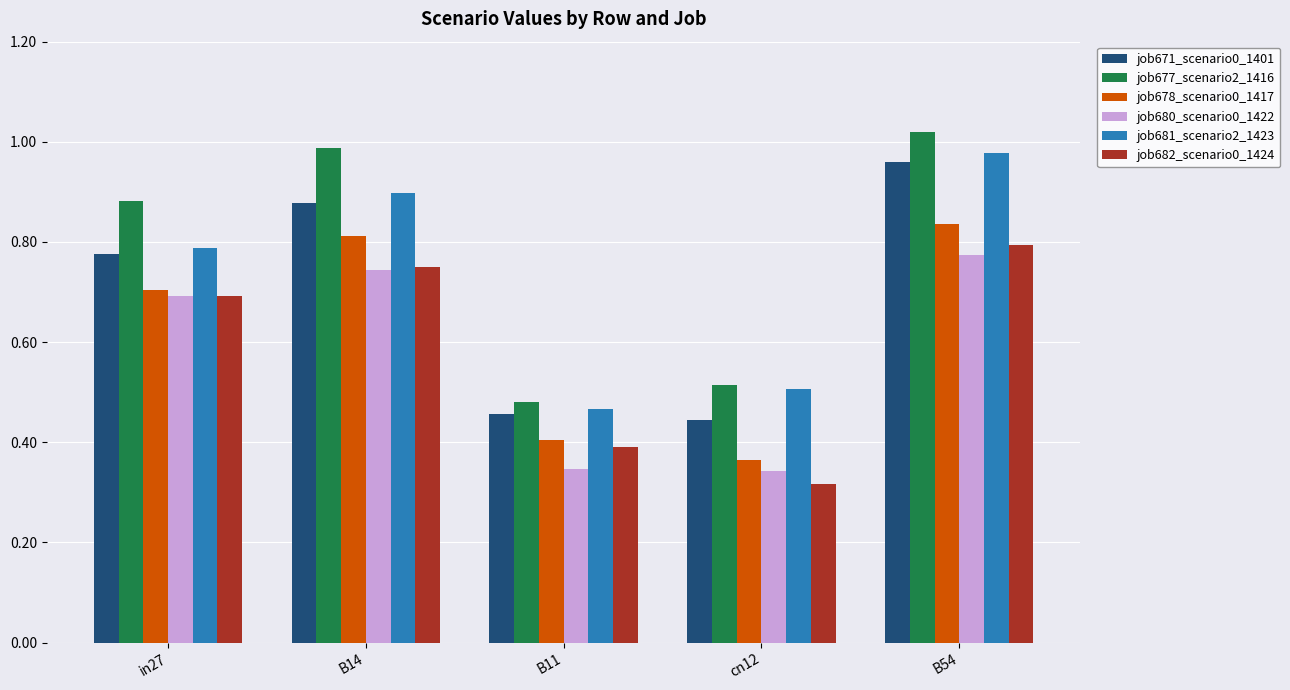

What is the average value of the job680_scenario0_1422 series?

0.6